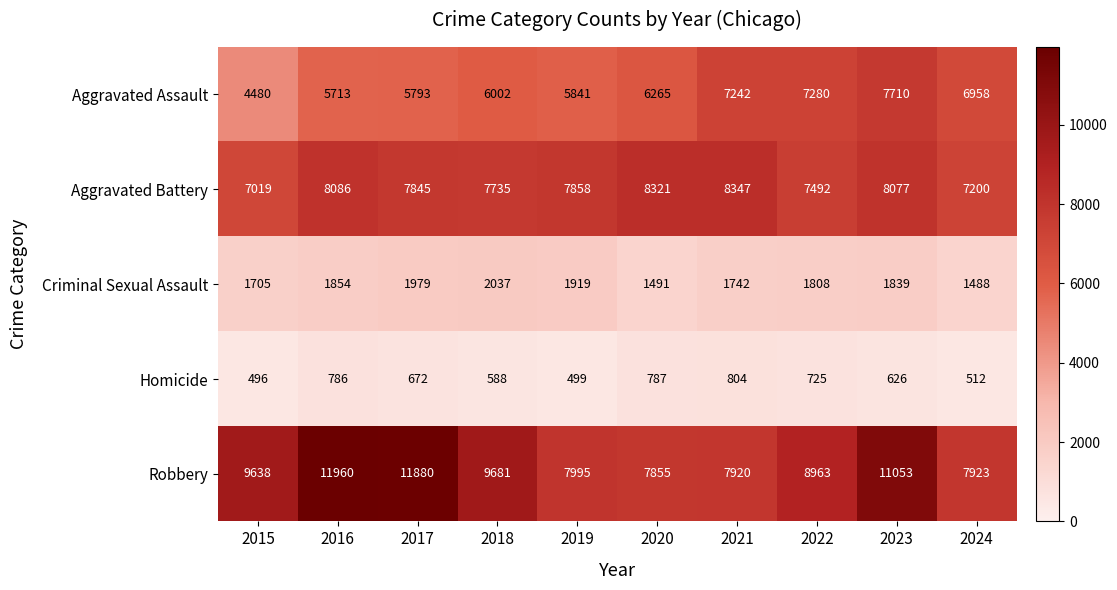

How many distinct data groups are displayed?

5